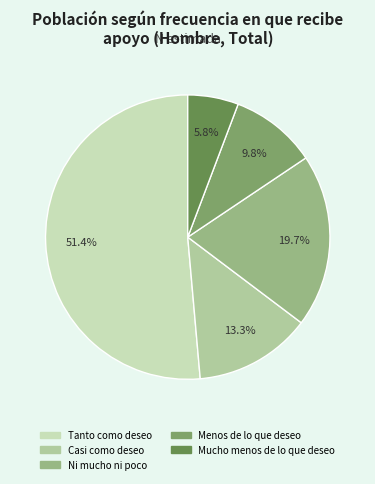

Is it true that Ni mucho ni poco is 8% of the pie?

False